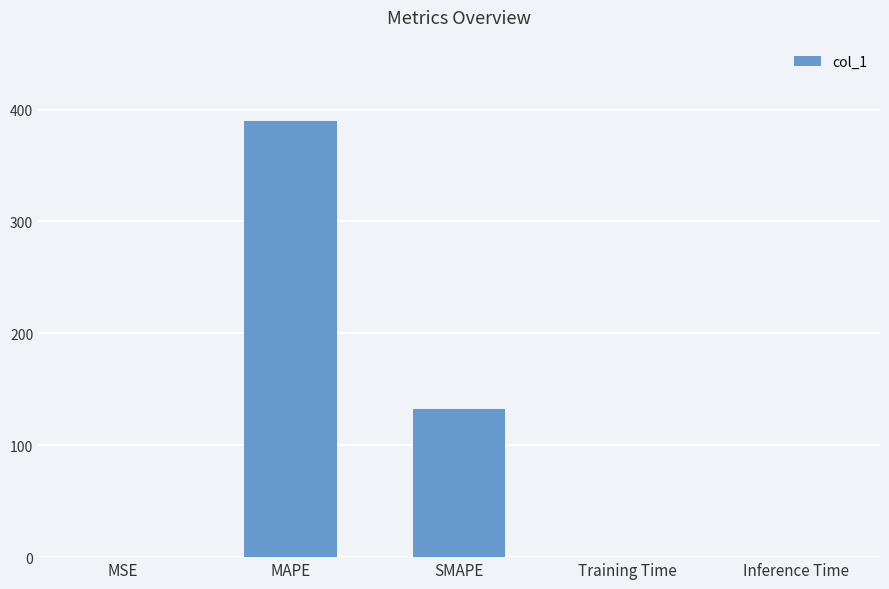

What value does the data have at MAPE?

389.9